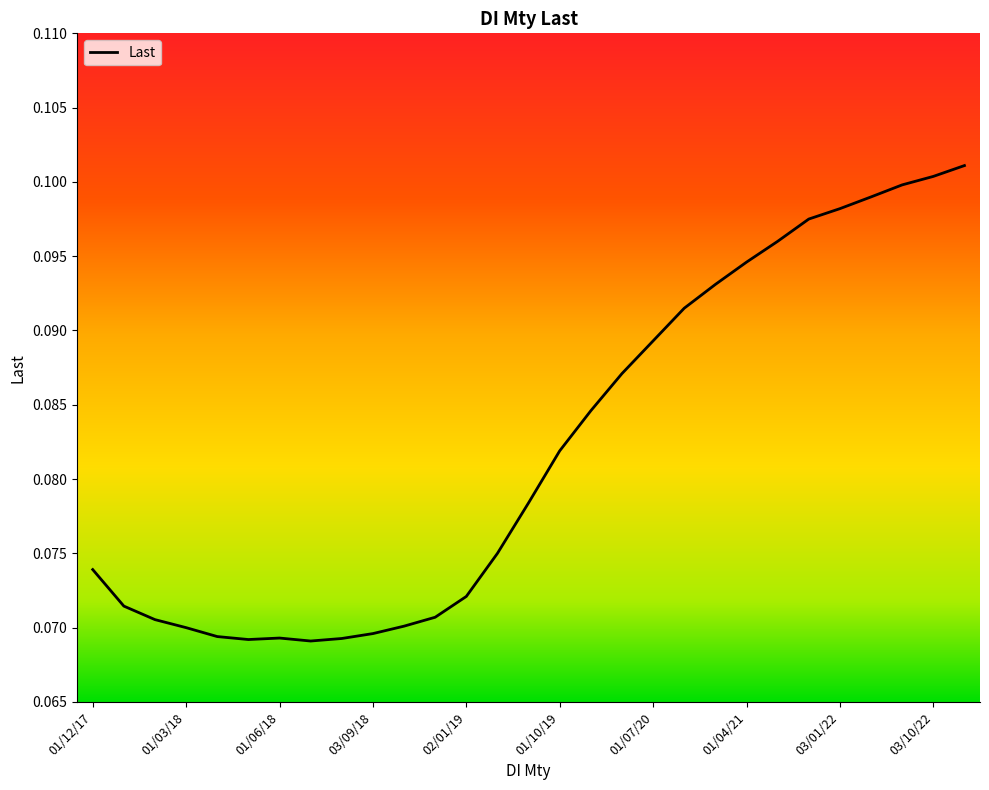

What is the maximum value shown in the chart?

0.1